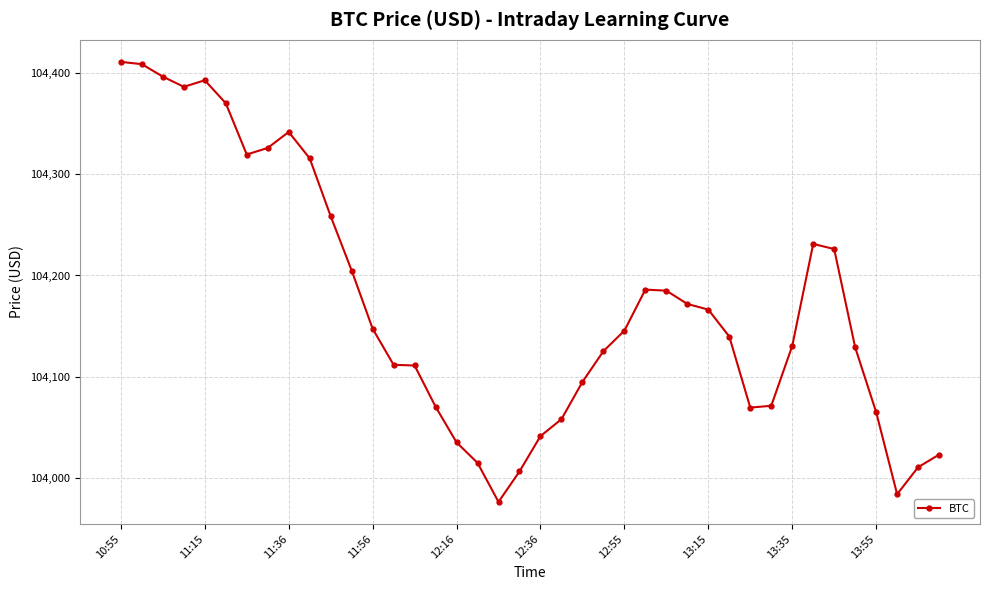

True or false: there are more than 1 points higher than both neighbors.

True